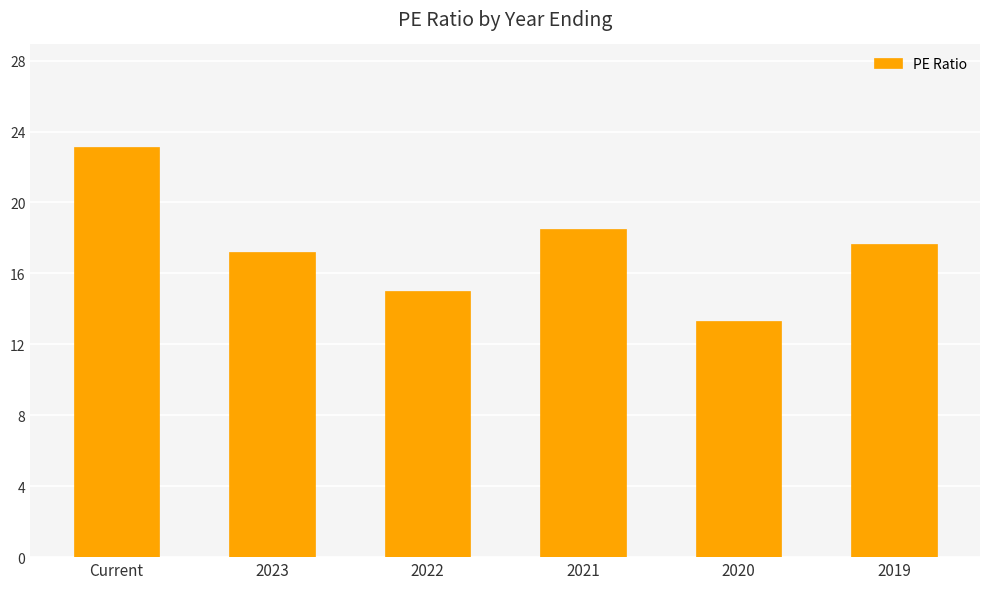

What is the average value?

17.5